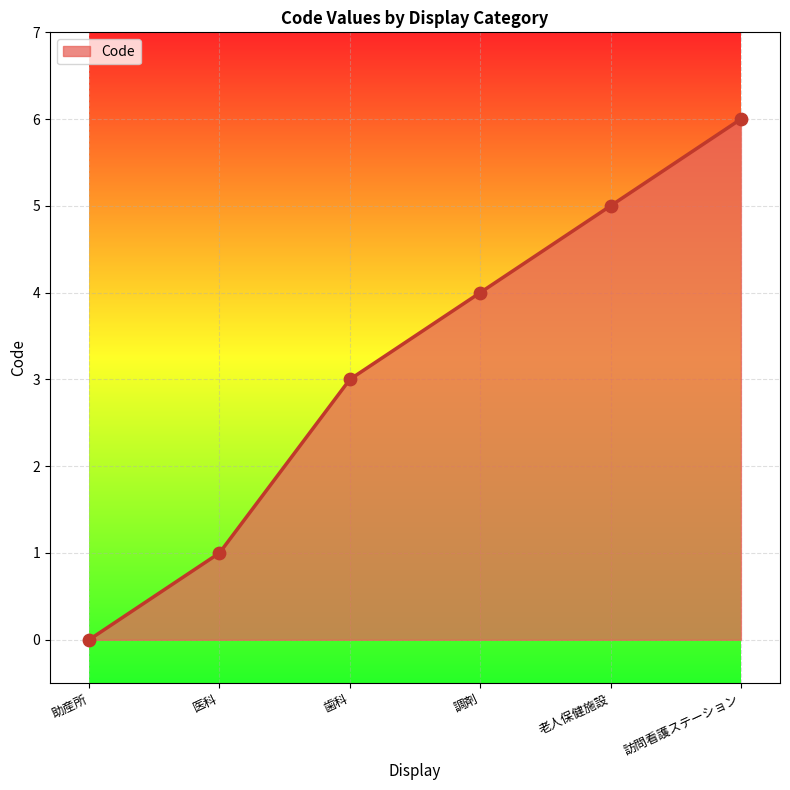

What is the change in value from 助産所 to 調剤?

+4